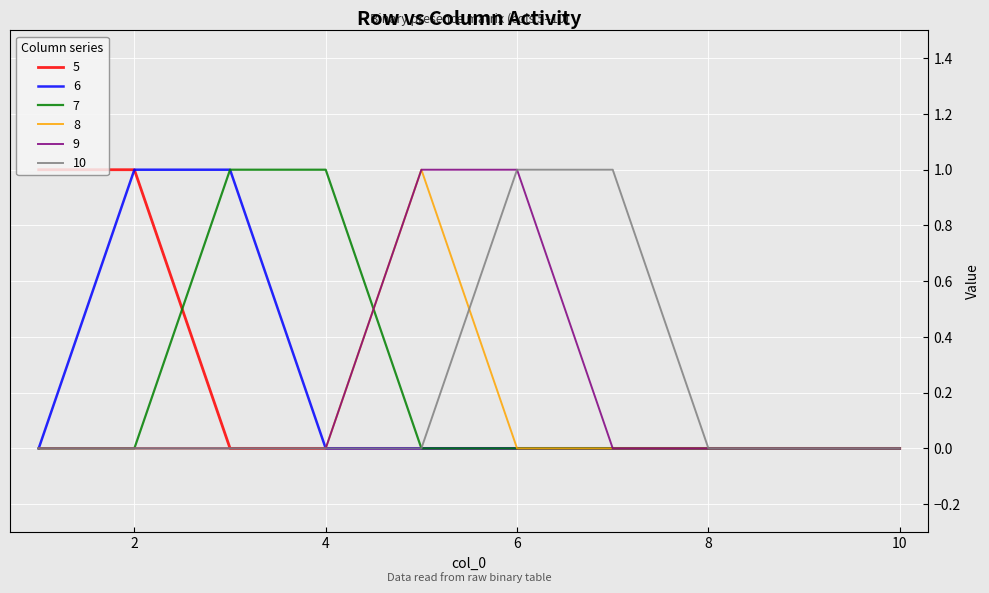

Does the chart display data point markers on the line(s)?

No